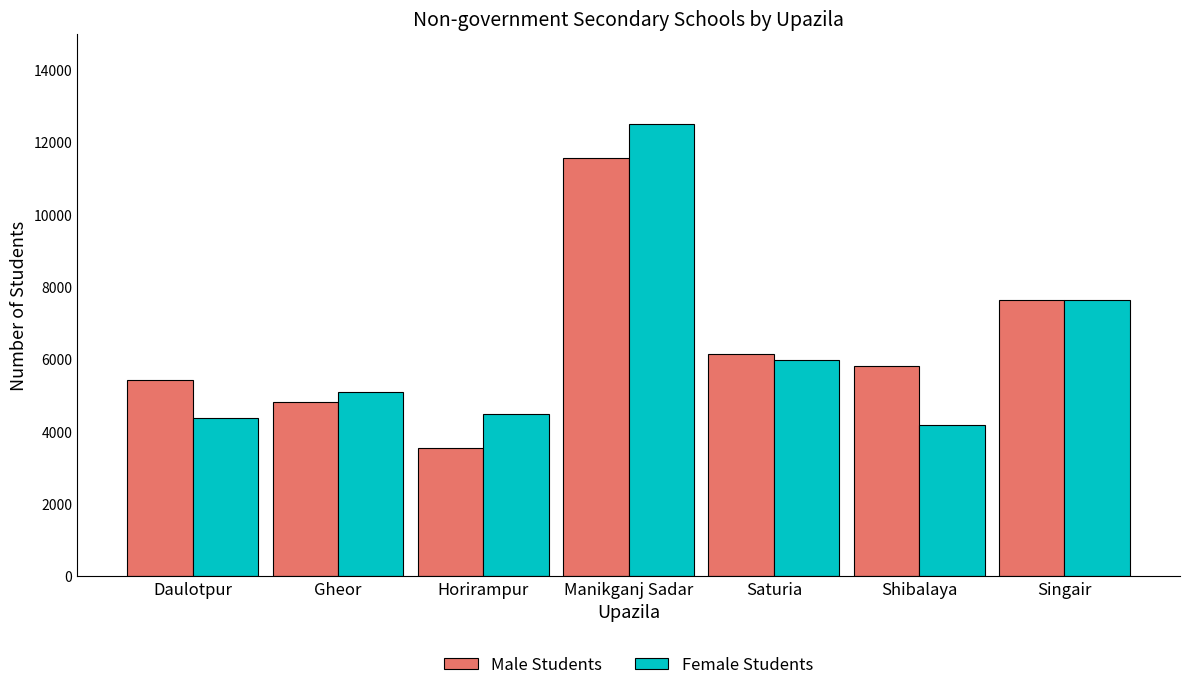

Are the bars grouped side by side (vs. stacked)?

Yes